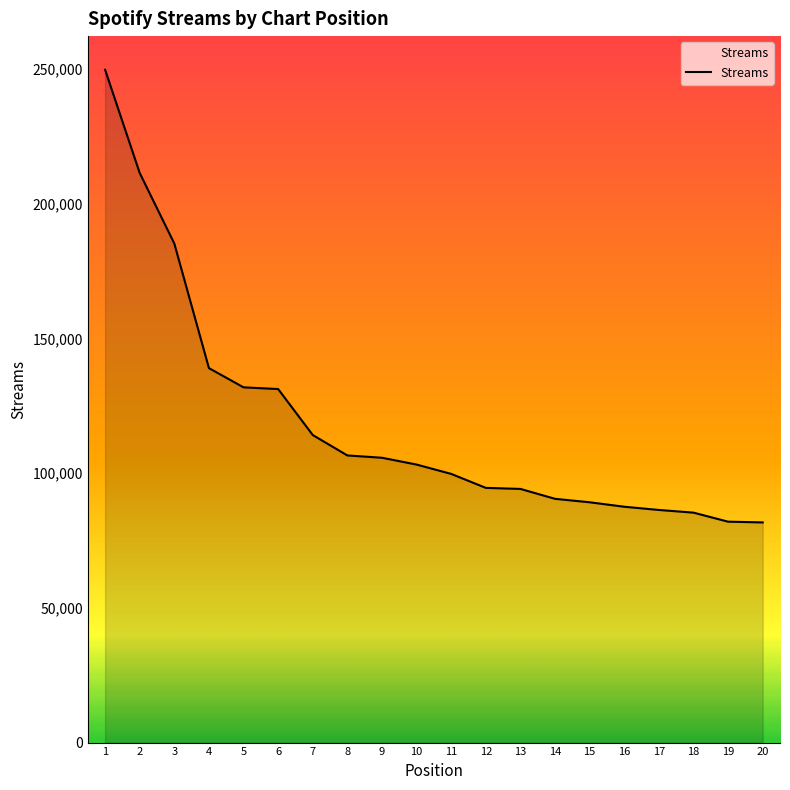

What is the average value?

118440